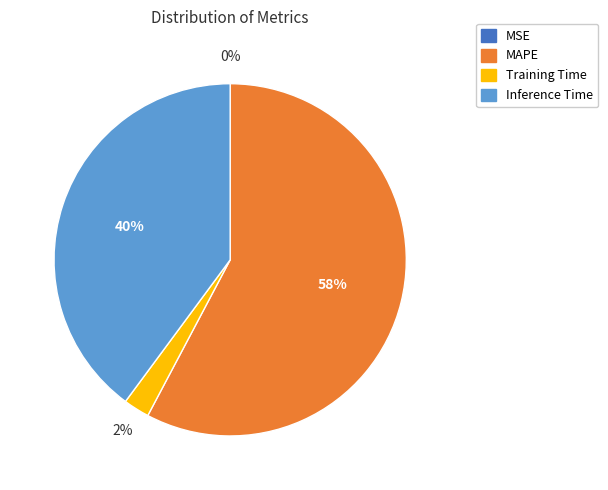

To the nearest percent, what is the difference between the largest and smallest slice percentages?

58%